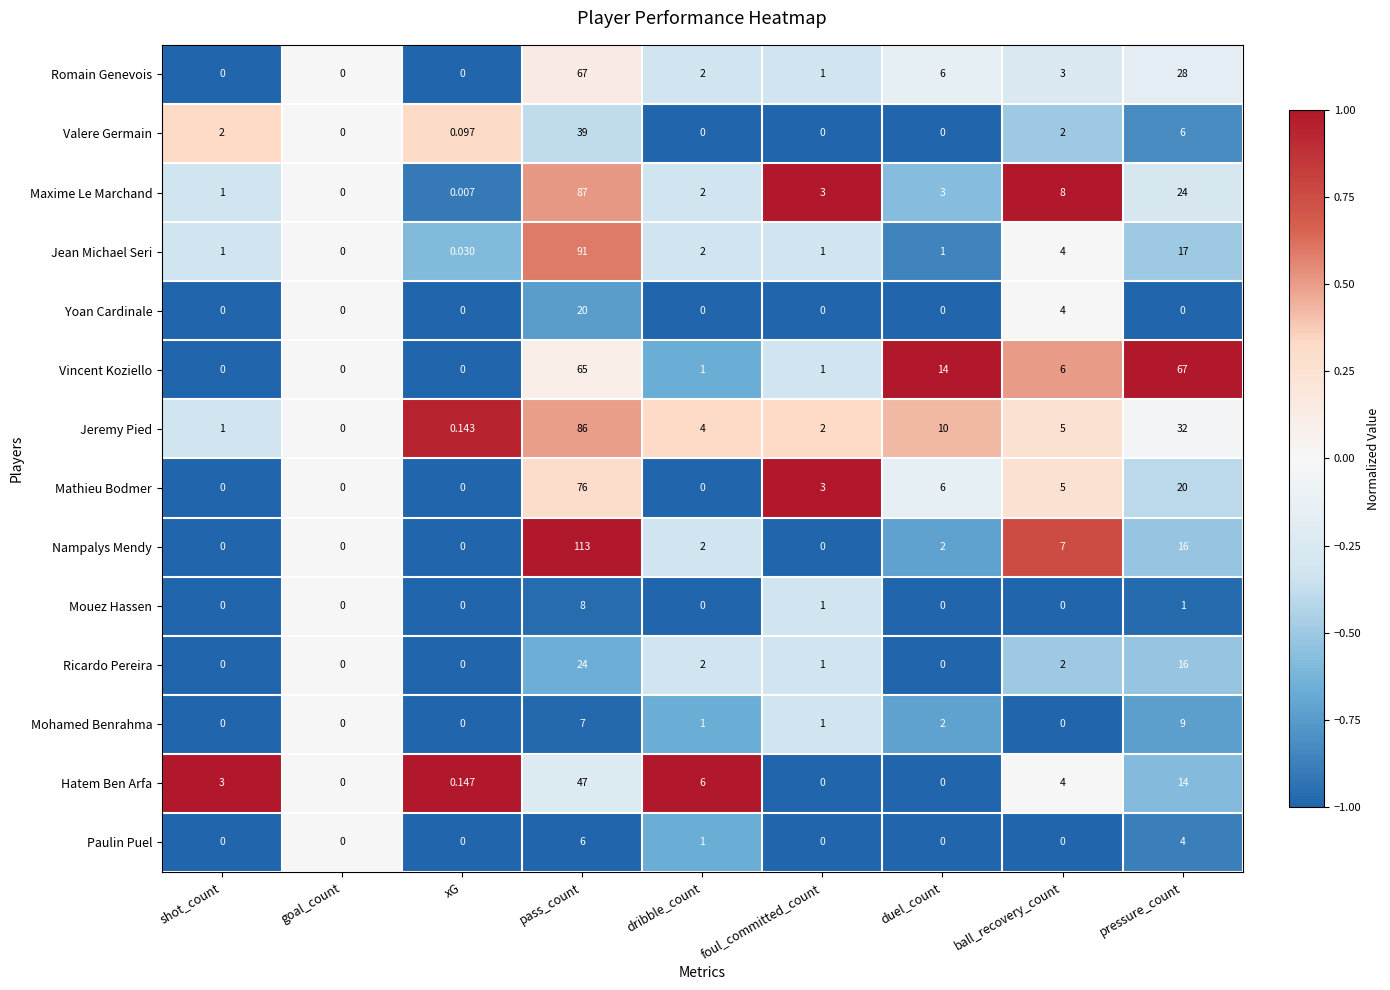

Which series has the largest range (max minus min)?

Nampalys Mendy